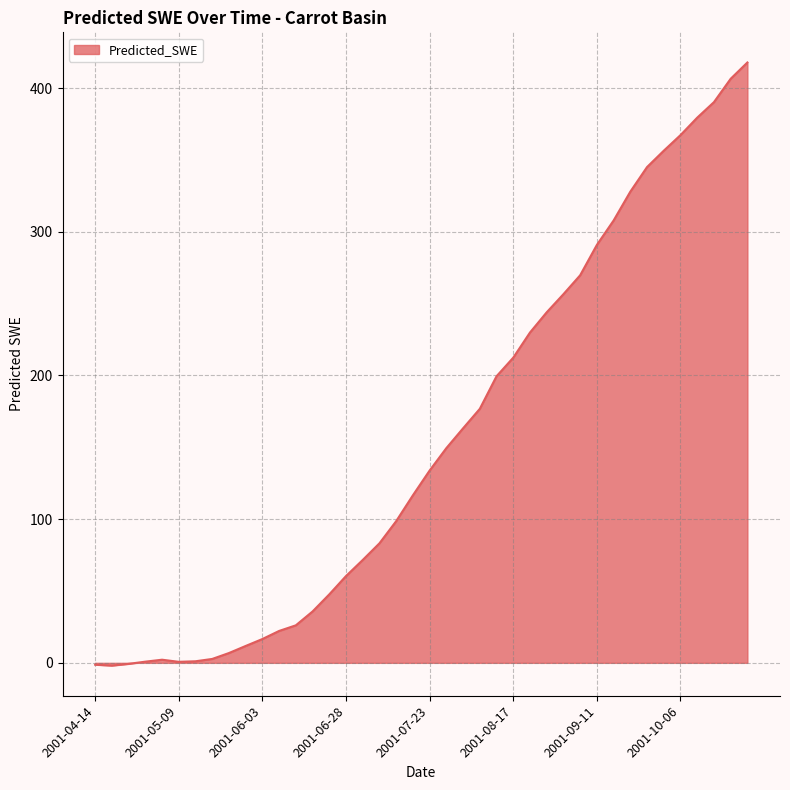

What is the greatest value displayed?

417.8